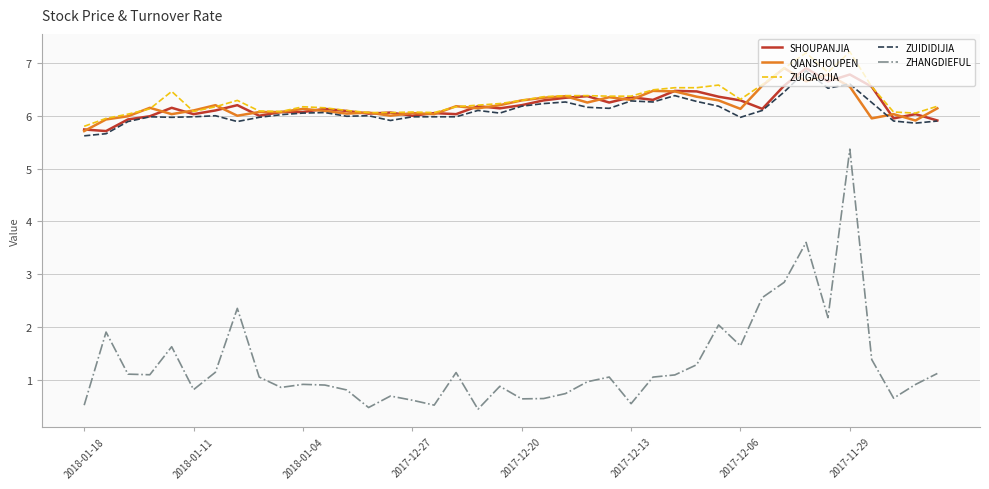

What is the difference between the second highest and minimum values in the ZHANGDIEFUL series?

3.2